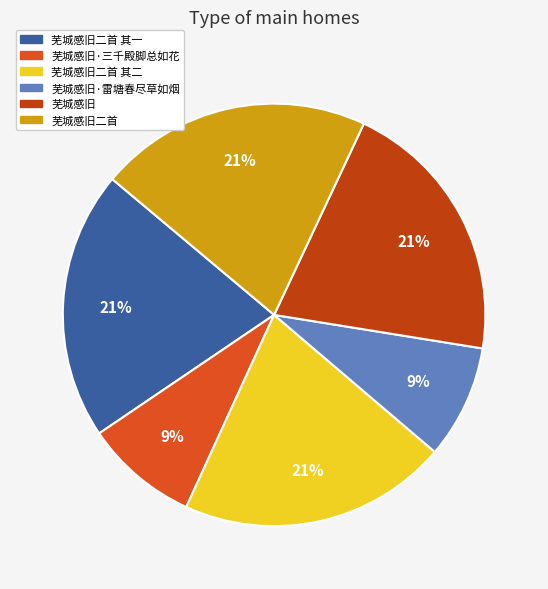

Is 芜城感旧 the majority of the pie?

No